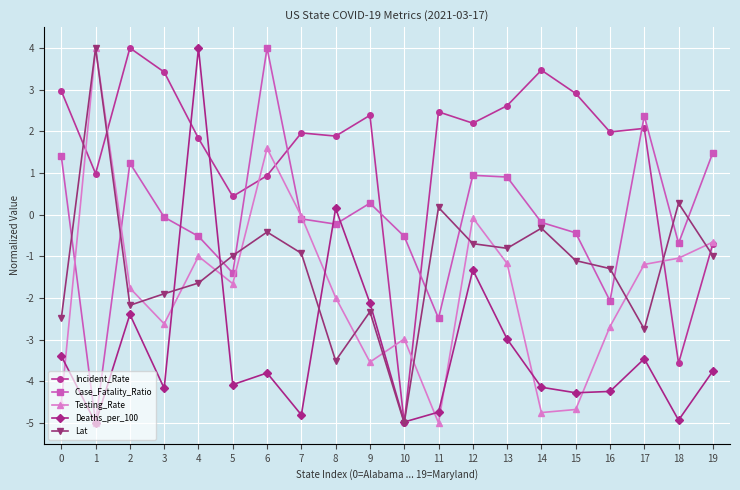

What is the maximum value for Lat?

4.0